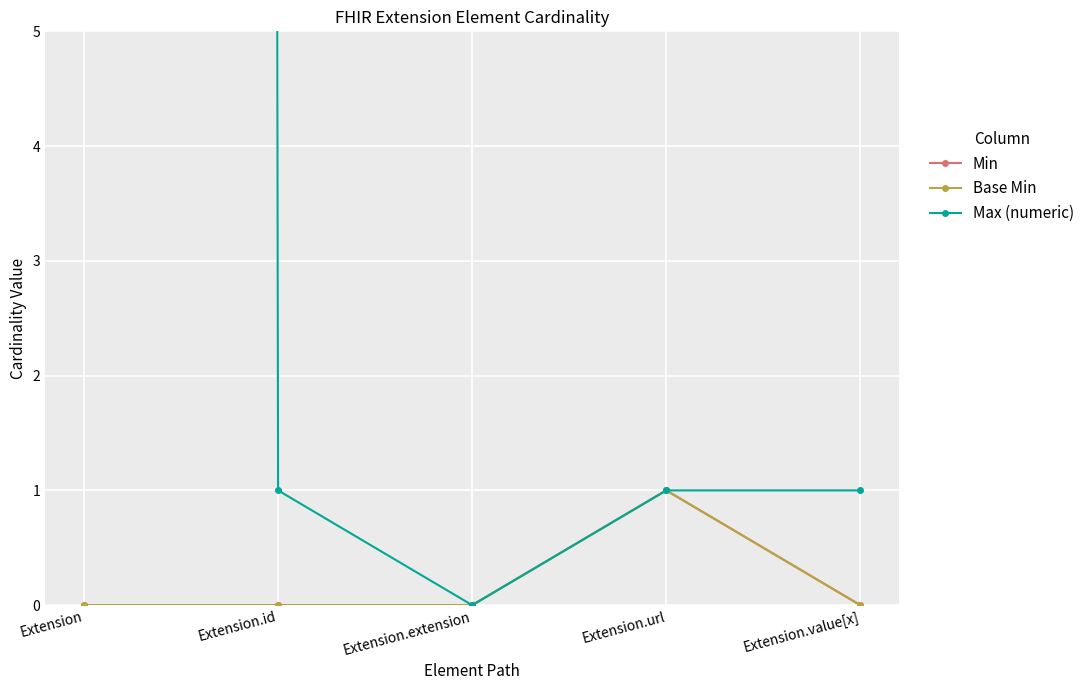

True or false: Max (numeric) and Base Min cross at least once.

False